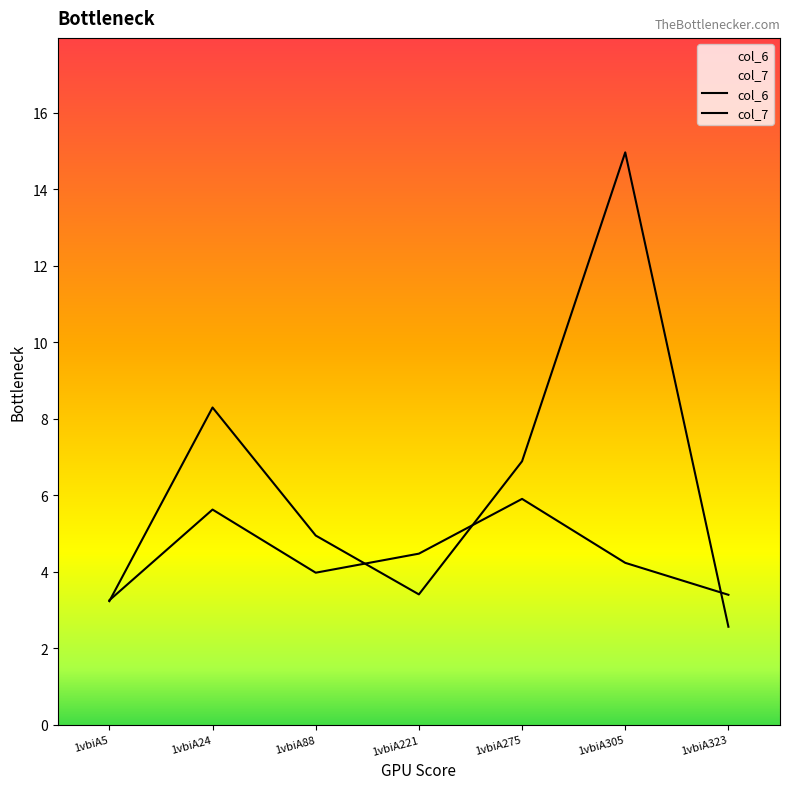

Is the value of col_7 at 1vbiA305 greater than the value of col_6 at 1vbiA275?

Yes